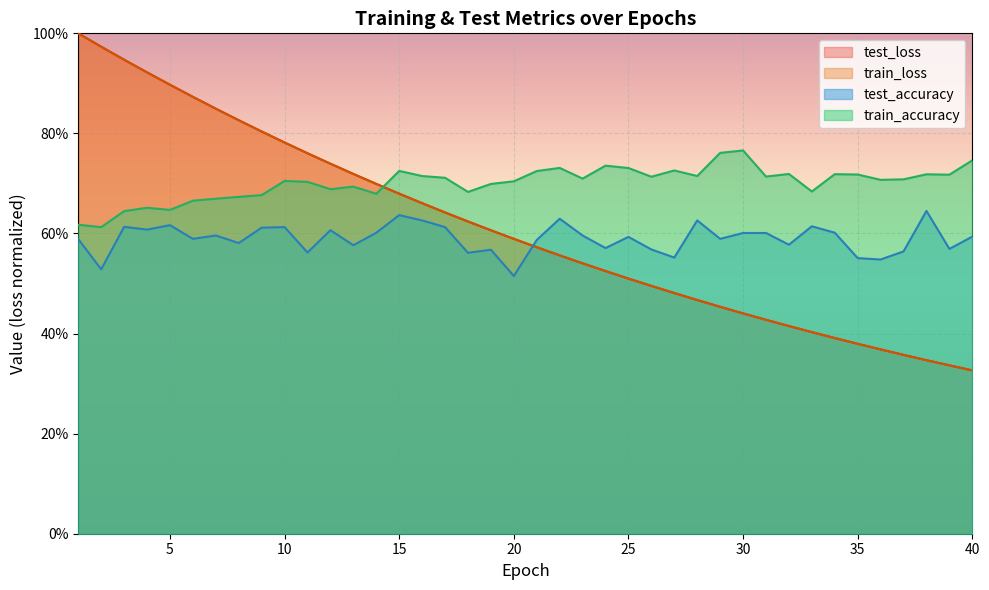

What is the total value across all series at 20?

2.4